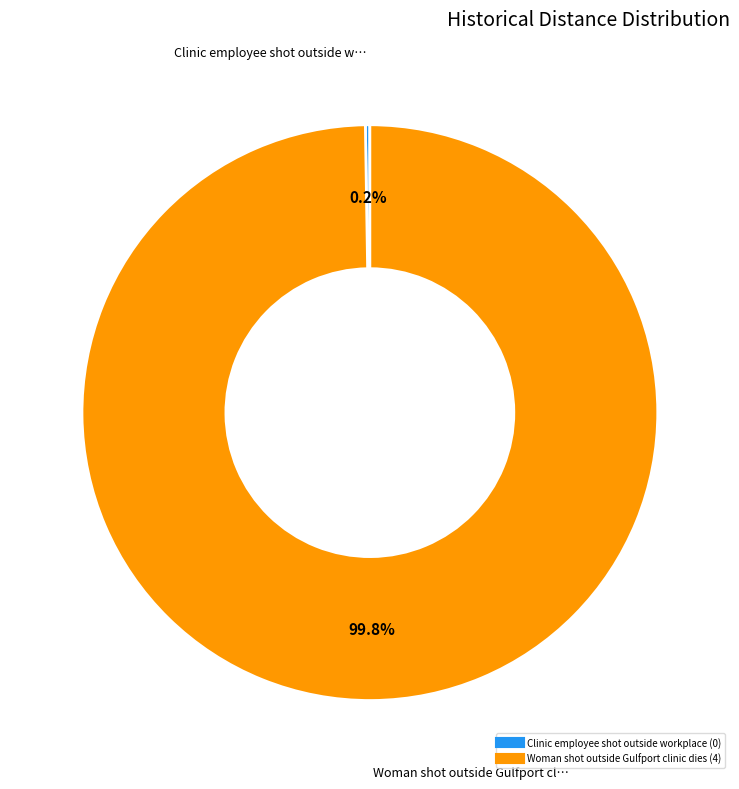

Which slice is the largest?

Woman shot outside Gulfport clinic dies